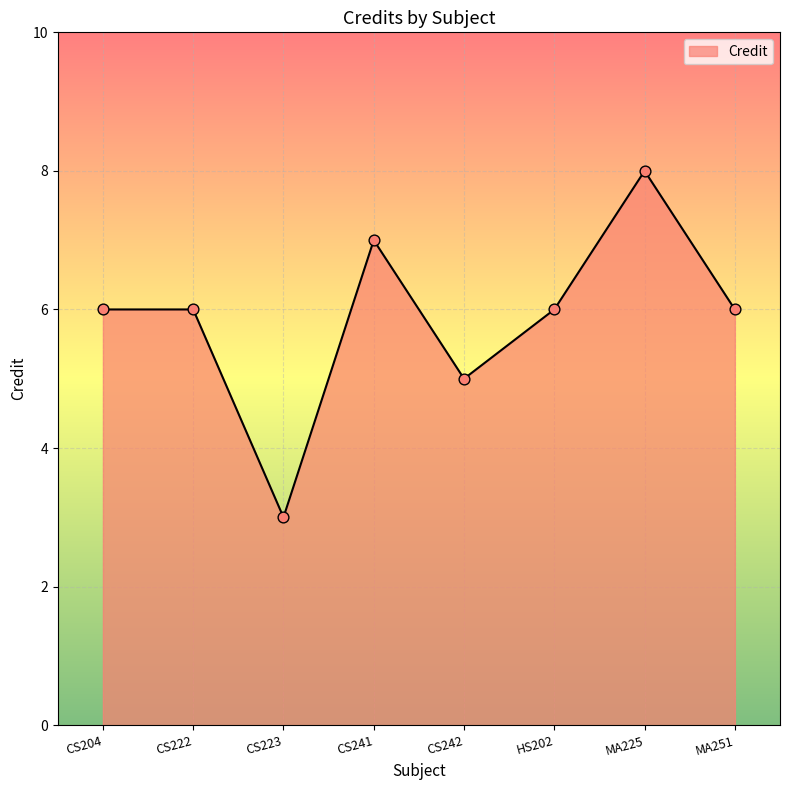

What is the change in value from CS242 to MA225?

+3